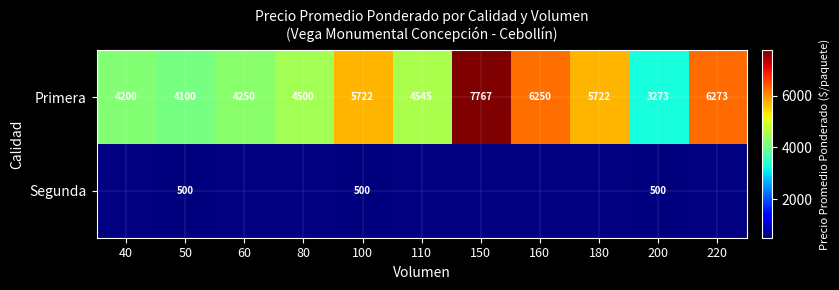

Count the number of data series in this chart.

2